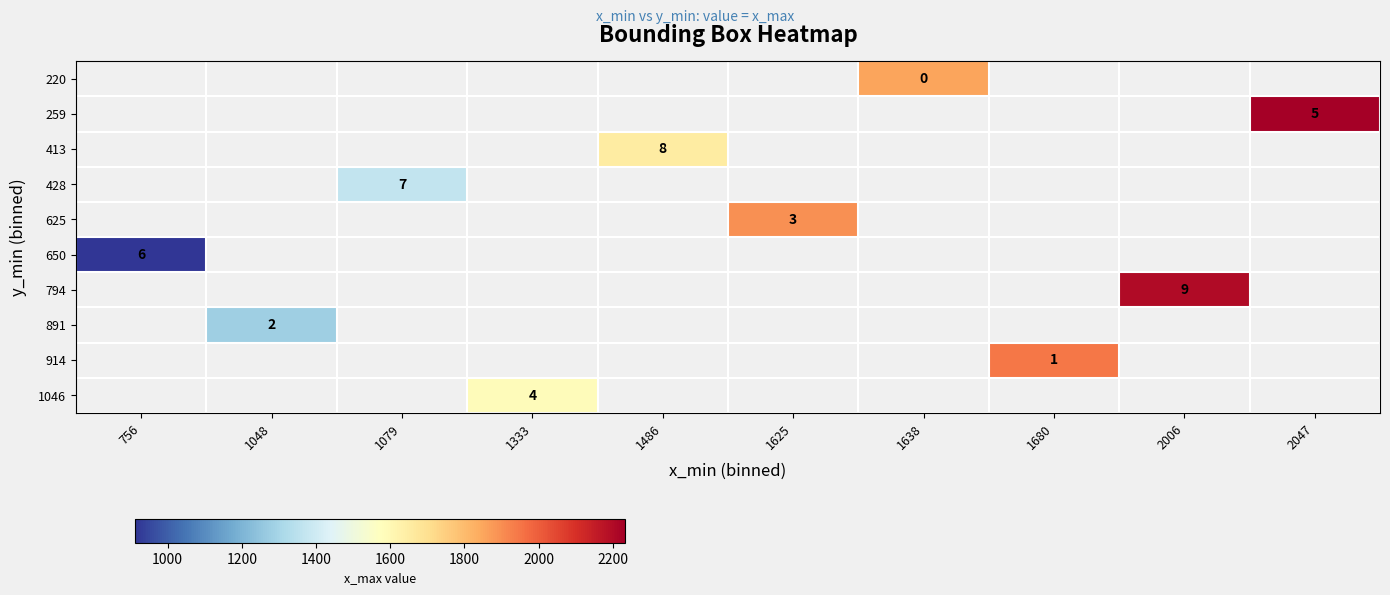

The 1046 series shows 7 at 1333. True or false?

False